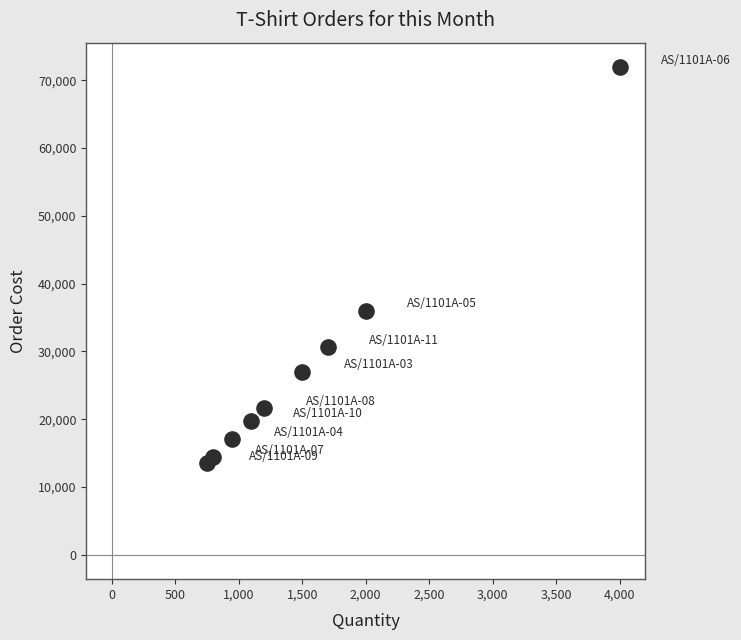

What Y value in the scatter plot is closest to 42726?

35980.0